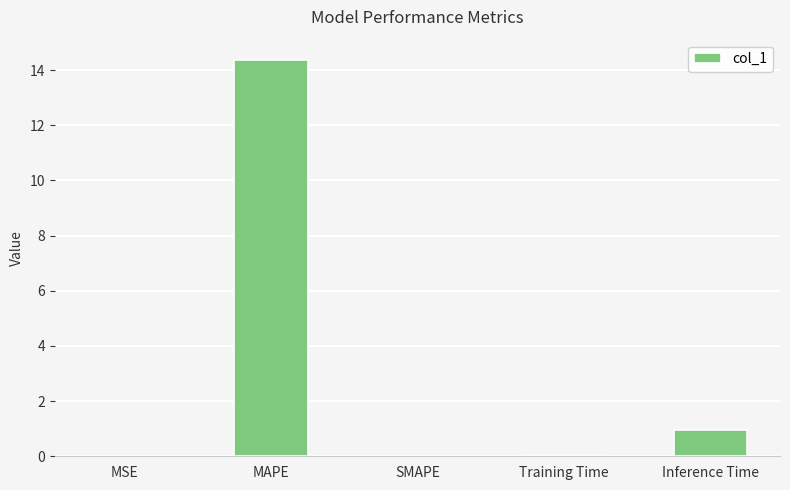

What is the greatest value displayed?

14.4